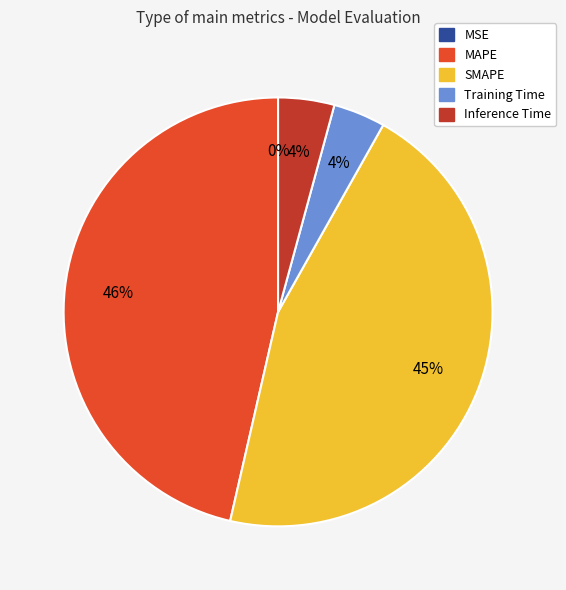

Is the sum of SMAPE and MAPE greater than half?

Yes